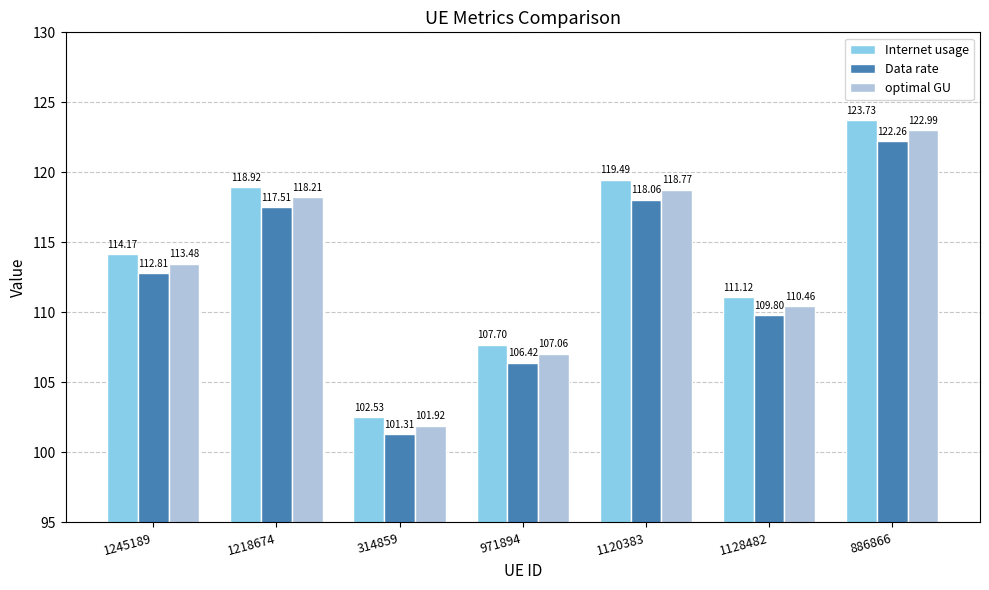

How many bars are there in total?

21